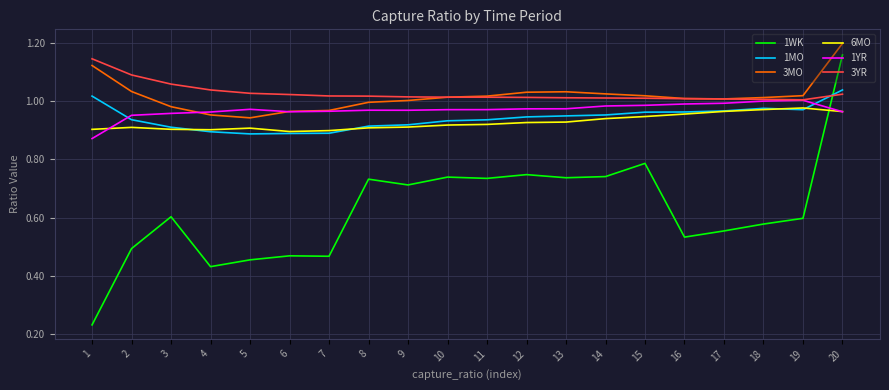

What is the total value across all series at 6?

5.2